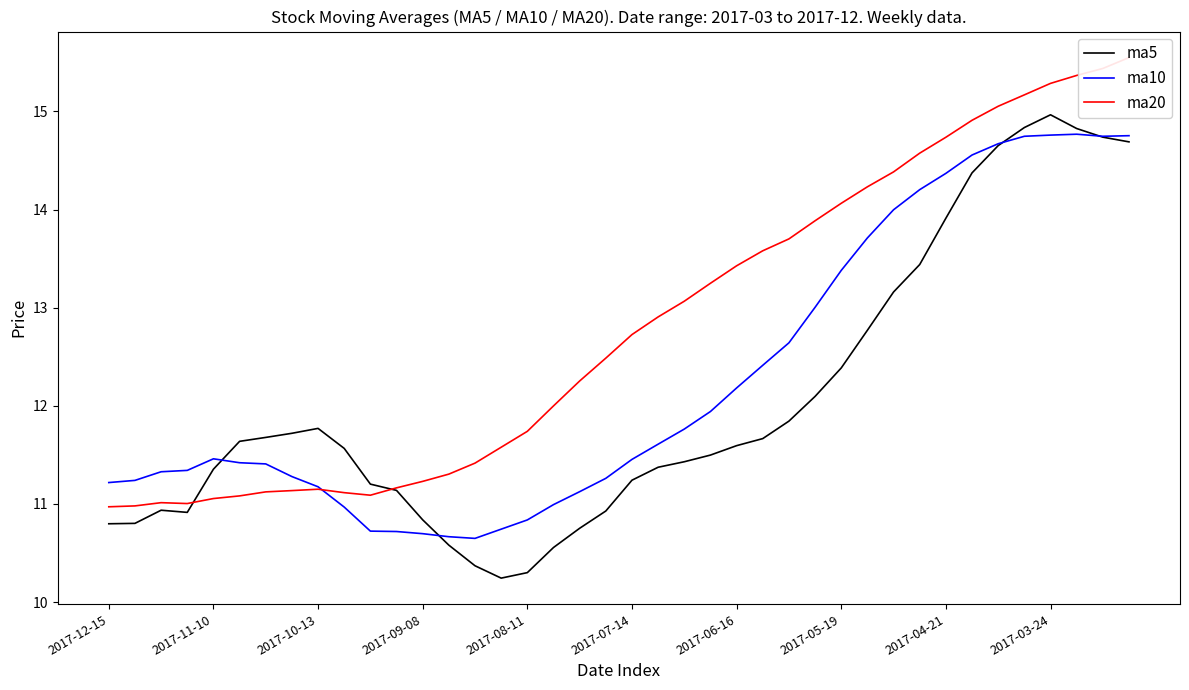

At which label does ma5 reach its peak?

2017-03-24